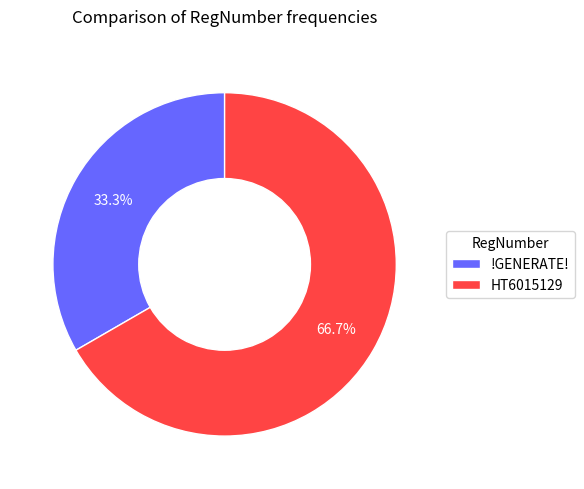

To the nearest percent, what is the difference between the !GENERATE! and HT6015129 slice percentages?

33%